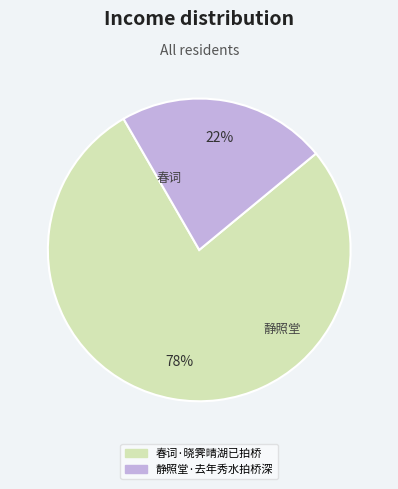

What is the ratio of the value at 静照堂·去年秀水拍桥深 to the value at 春词·晓霁晴湖已拍桥?

0.3